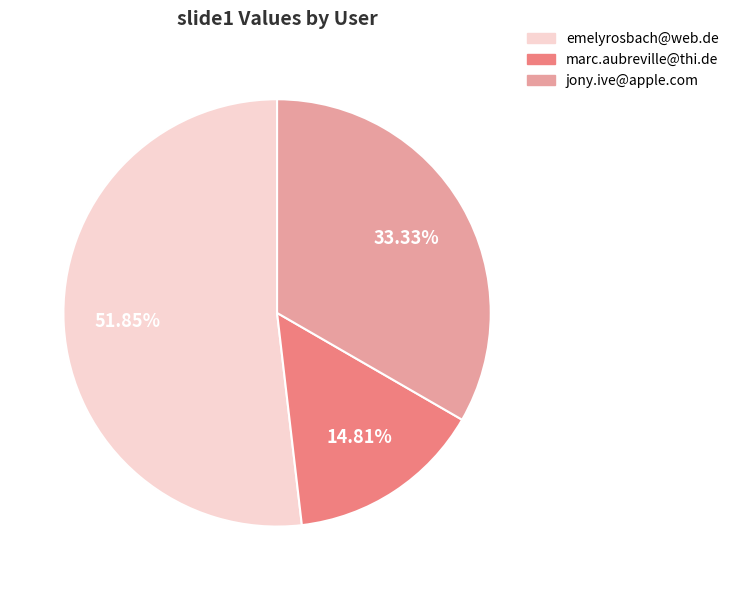

To the nearest percent, what portion does emelyrosbach@web.de represent?

52%